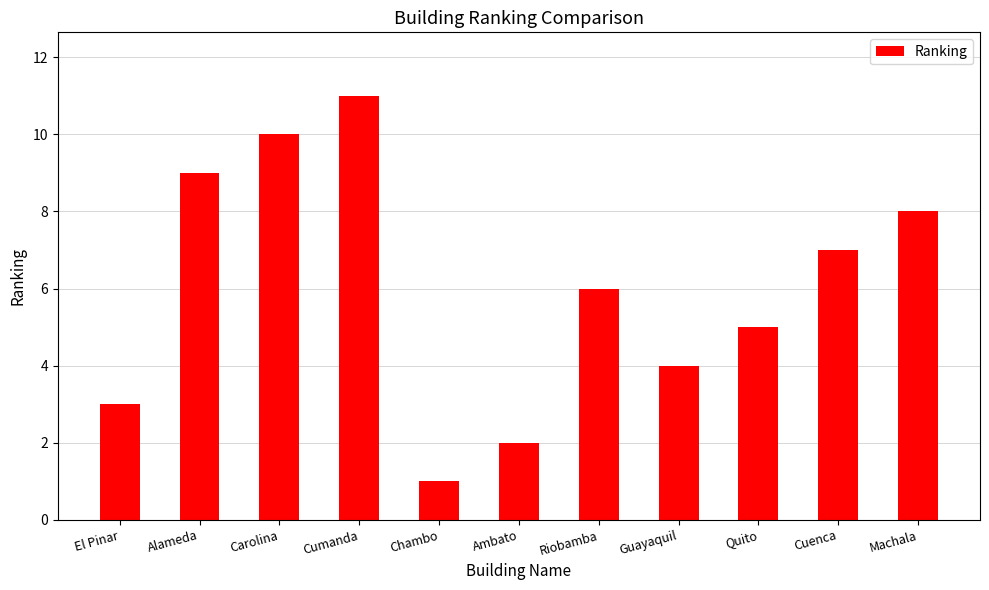

Between Alameda and Cuenca, which is larger?

Alameda